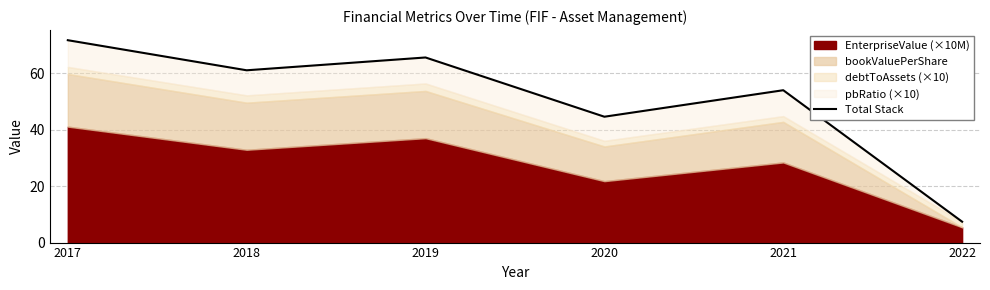

Reading right to left, what are all the values shown in this chart?

7.4	54.1	44.7	65.7	61.1	71.8